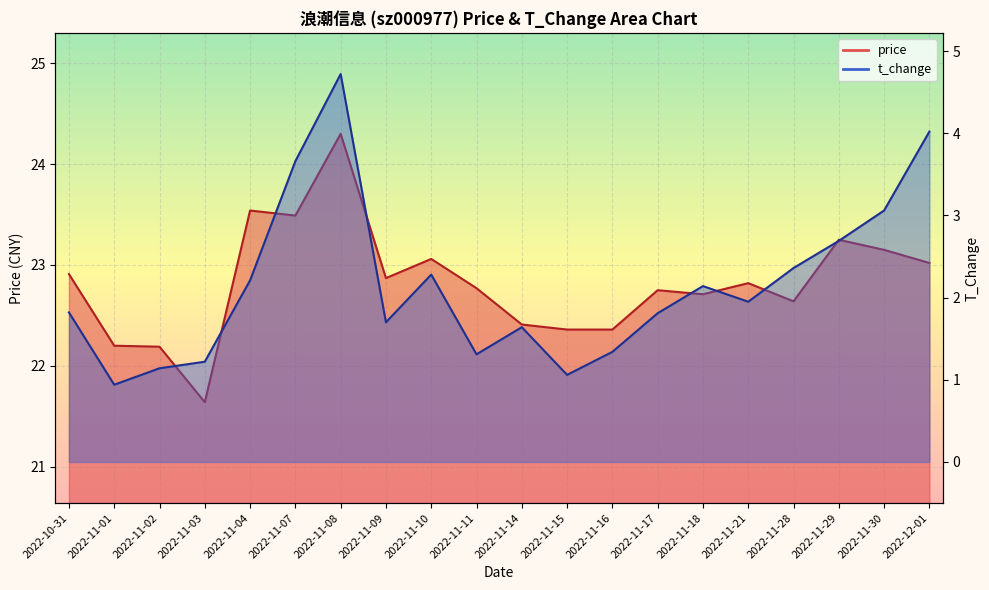

What is the lowest value of the price series?

21.6